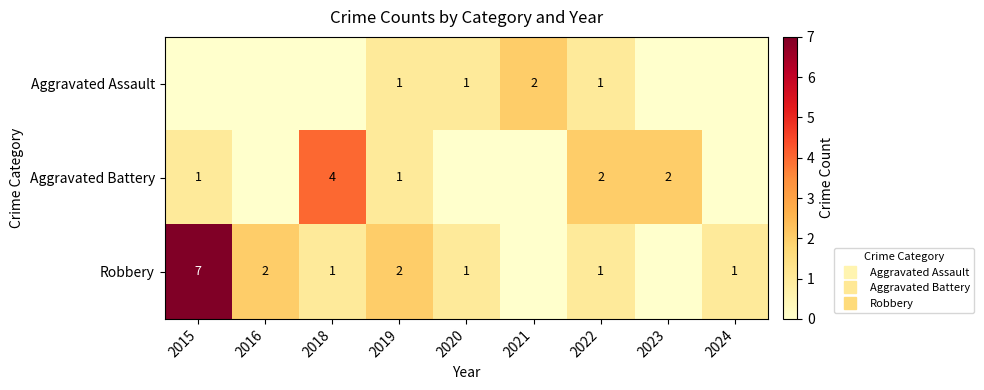

Which series has the largest total across all categories?

Robbery